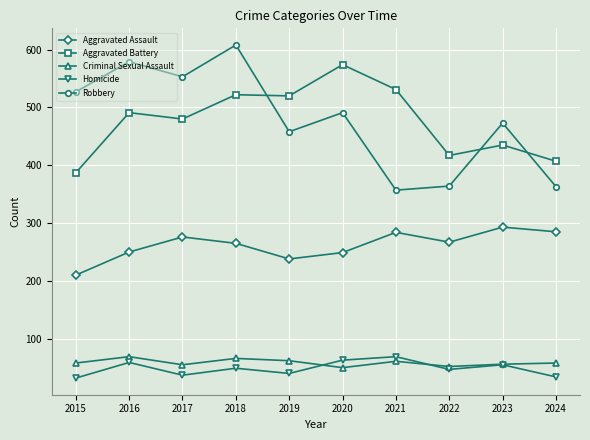

What is the total value across all series at 2018?

1510